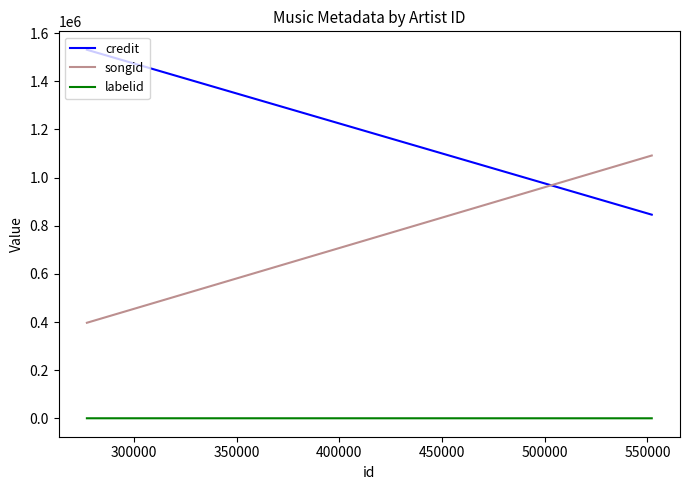

How many distinct data groups are displayed?

3